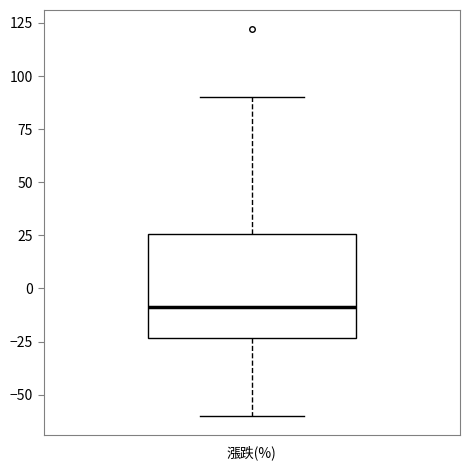

Where does the upper whisker of the box for 漲跌(%) end on the y-axis? The values are not printed on the chart, so give them approximately, as read against the axis.

90